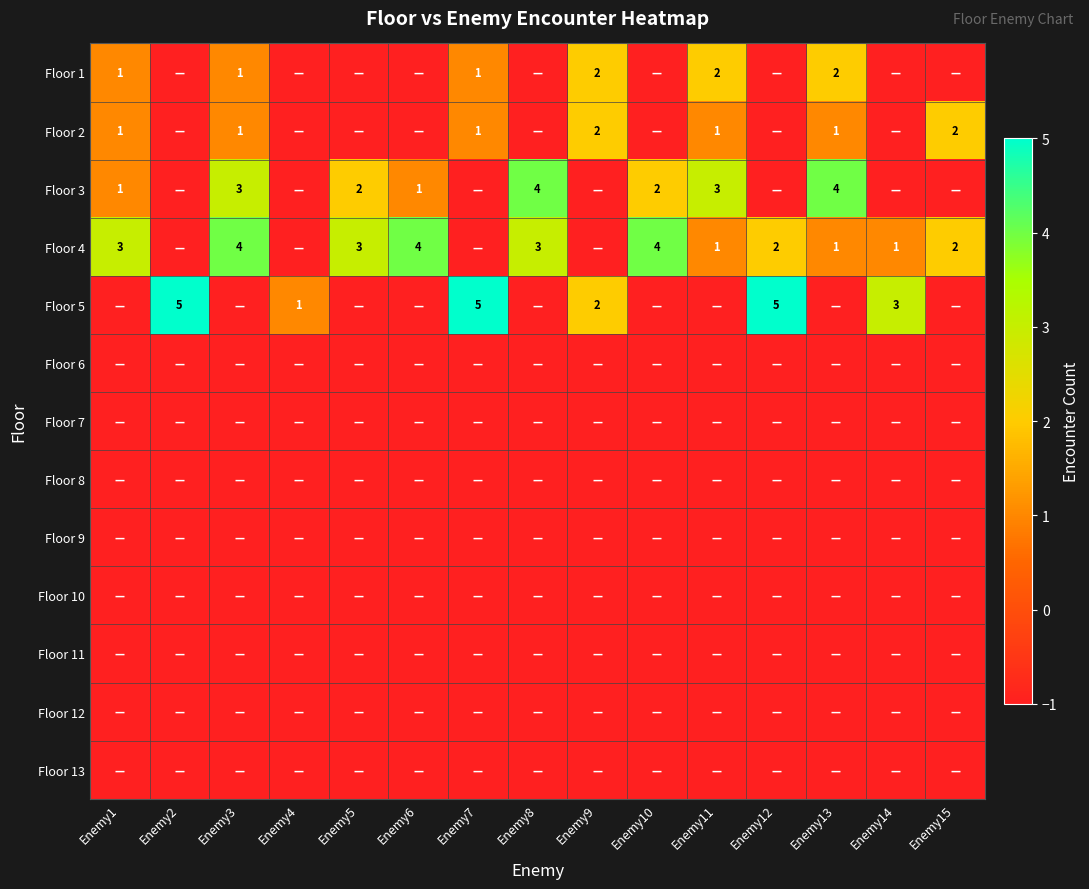

Count the number of data series in this chart.

13